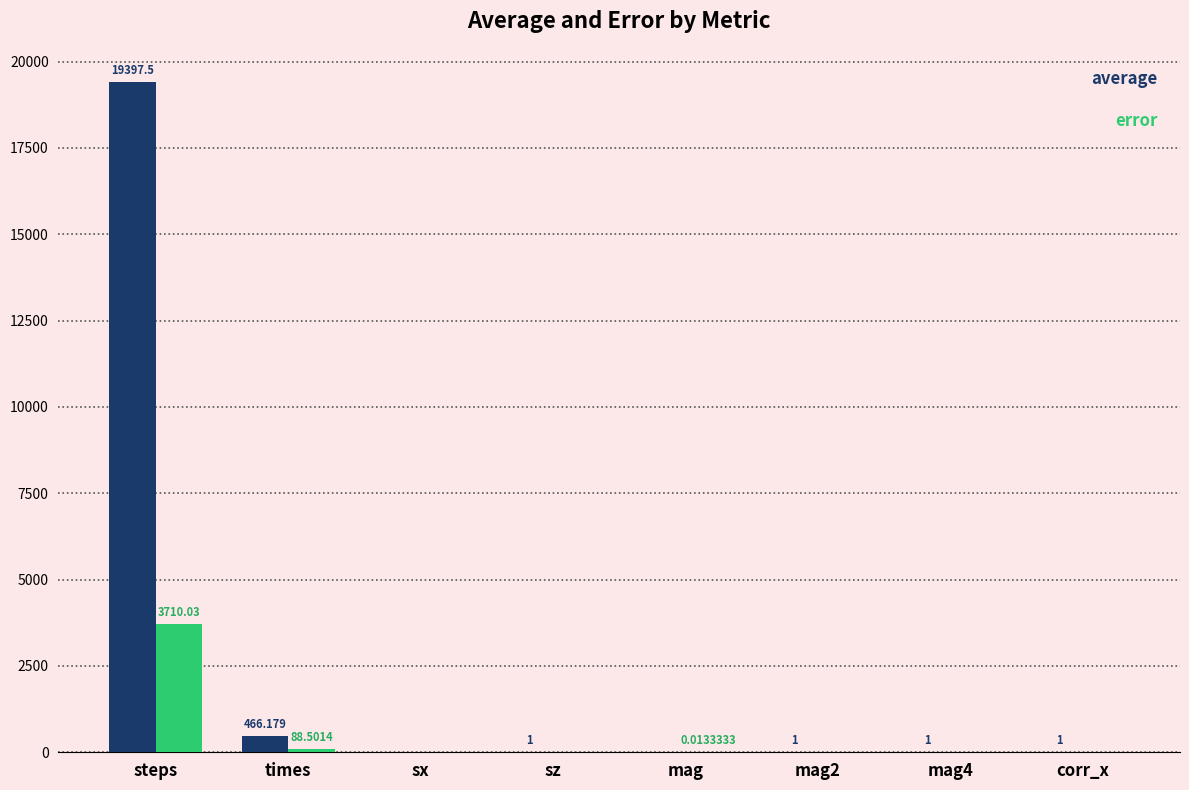

At which category does the chart reach its peak across all series?

steps